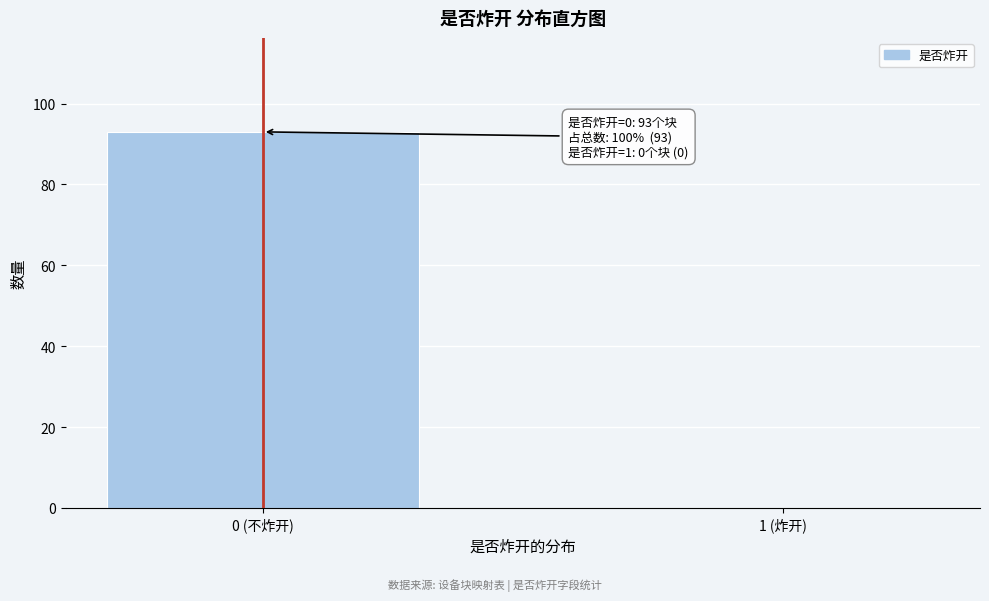

Reading left to right, extract all data points from this chart.

0 (不炸开)=93	1 (炸开)=0